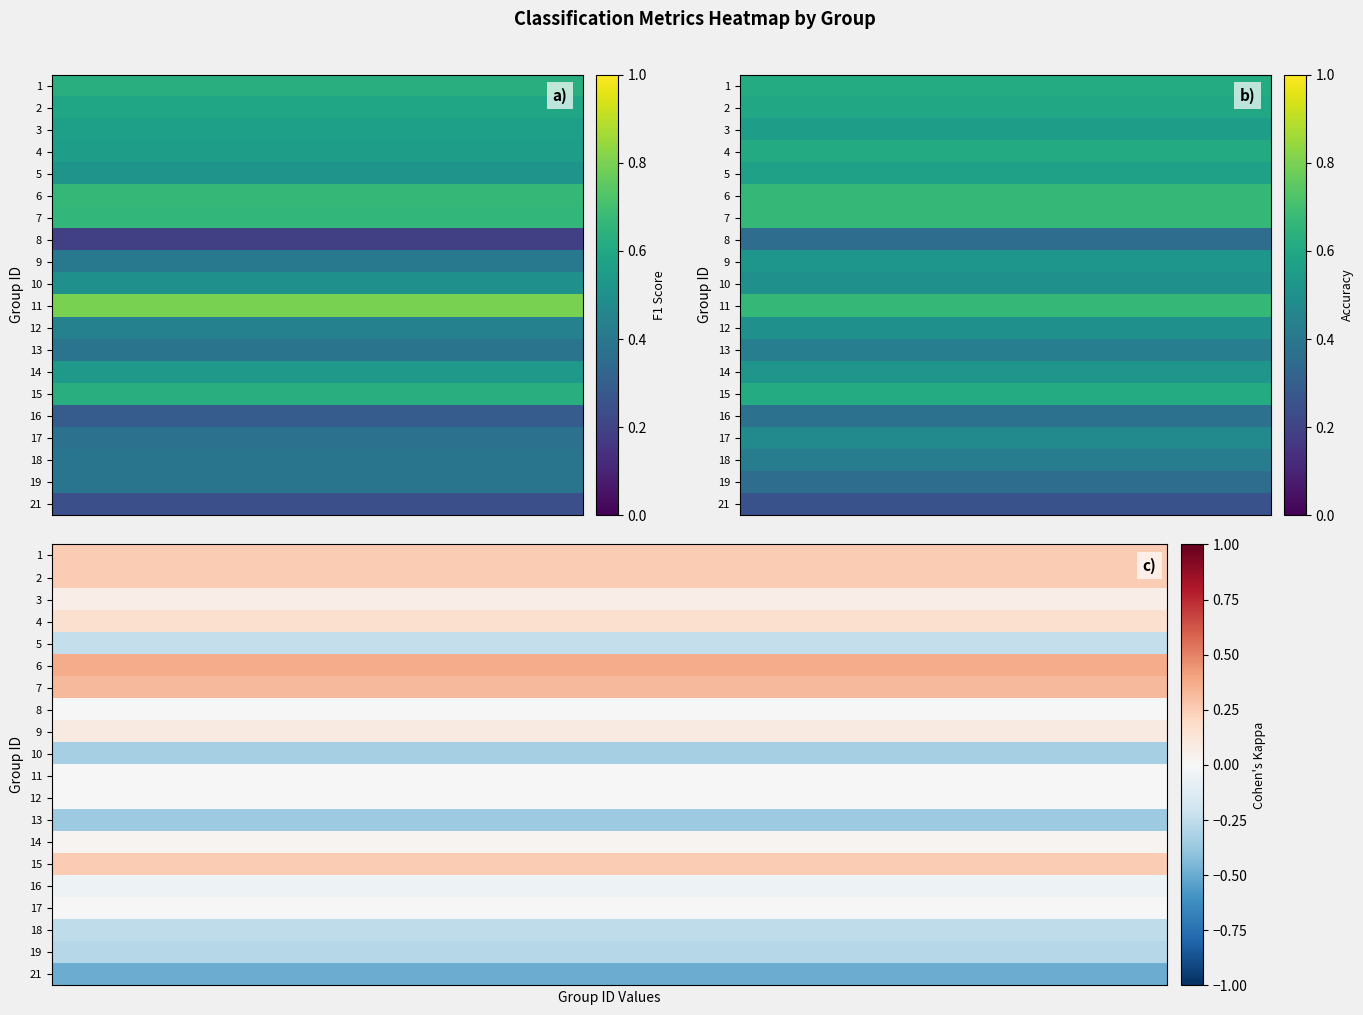

What is the difference between the maximum and minimum values in the 3 series?

0.9